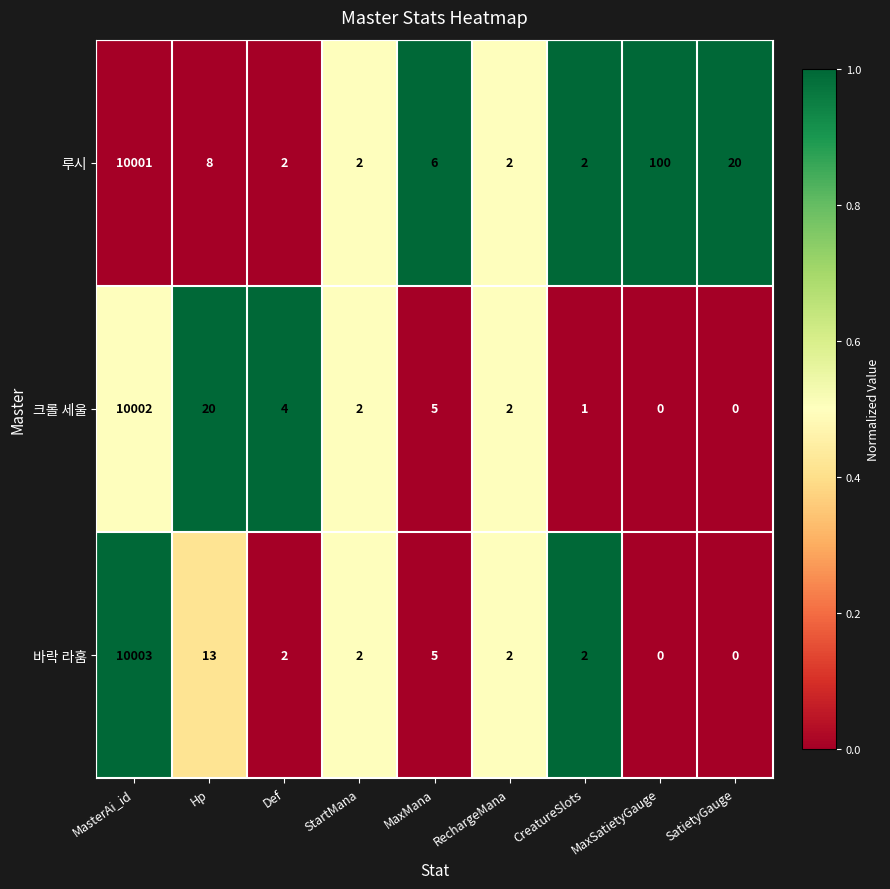

Between Def and RechargeMana, which series saw the biggest shift?

크롤 세울